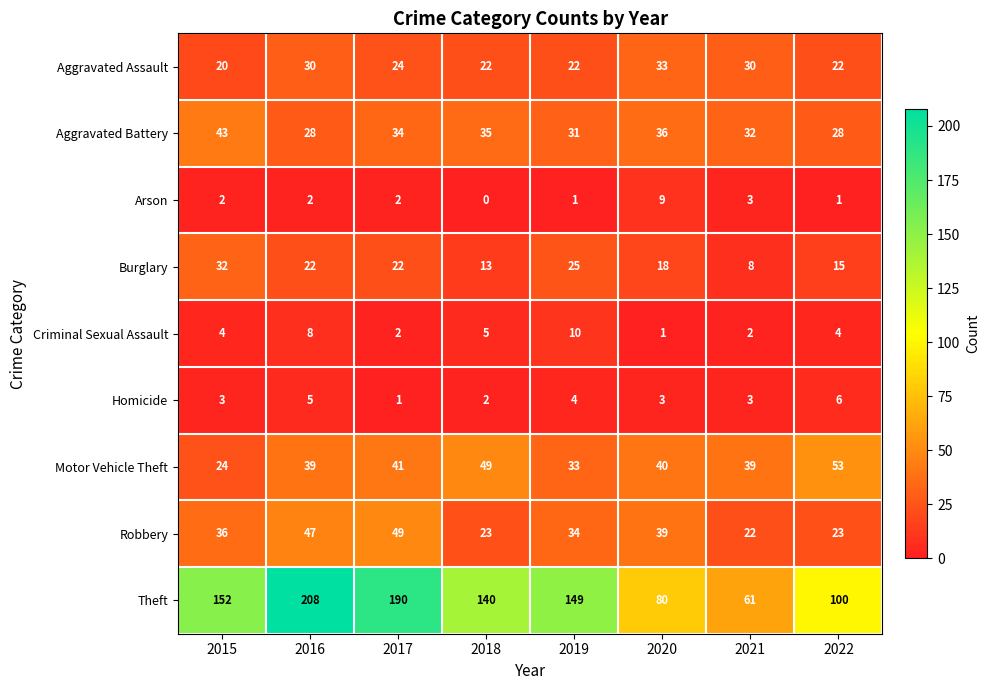

Read the Aggravated Assault value at 2016, to the nearest 5.

30